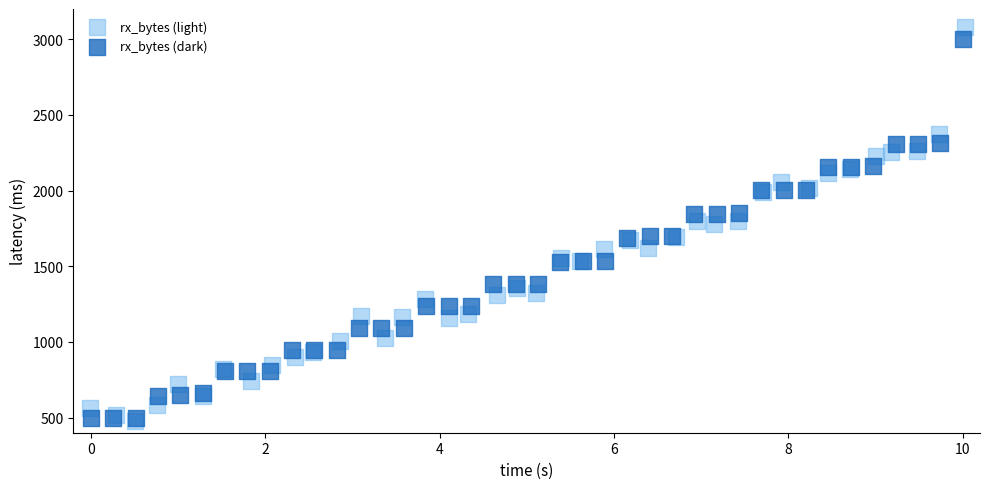

Which series contains the lowest Y value?

rx_bytes (light)